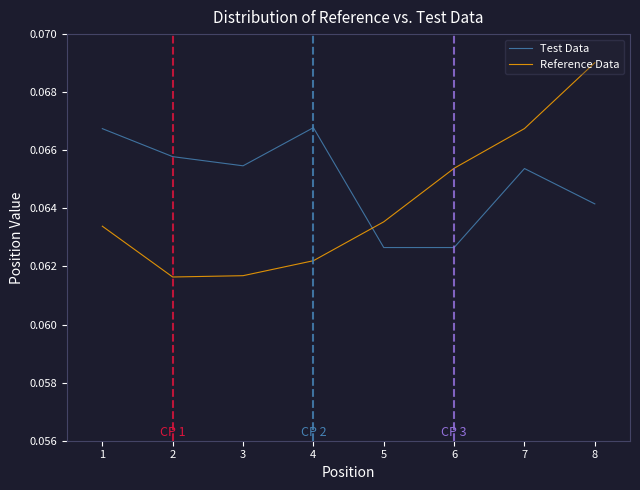

Rank the series by their average value, from lowest to highest.

Reference Data, Test Data